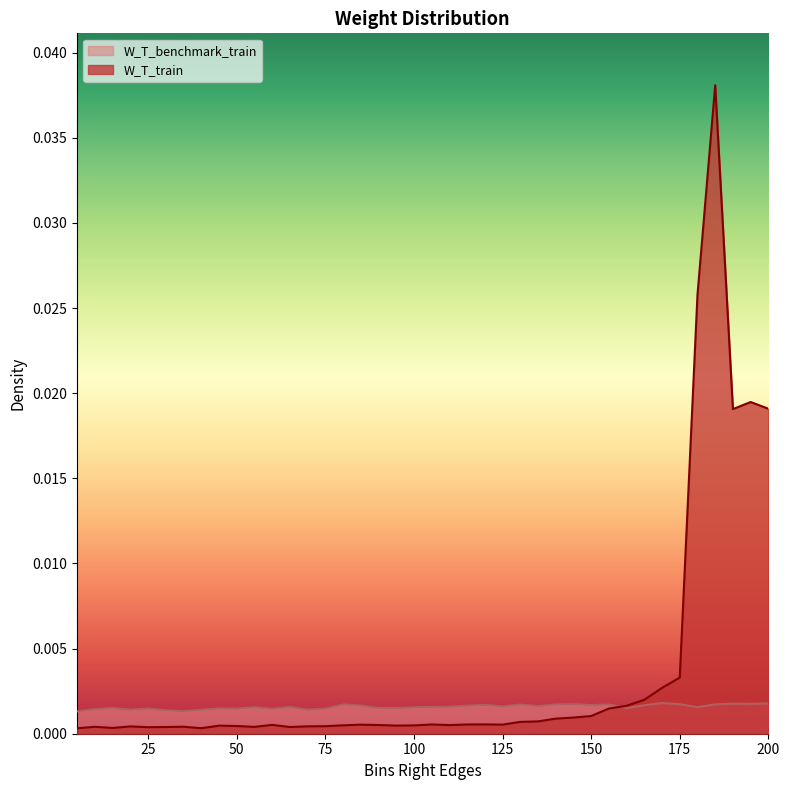

Which series has the widest spread of values?

W_T_train